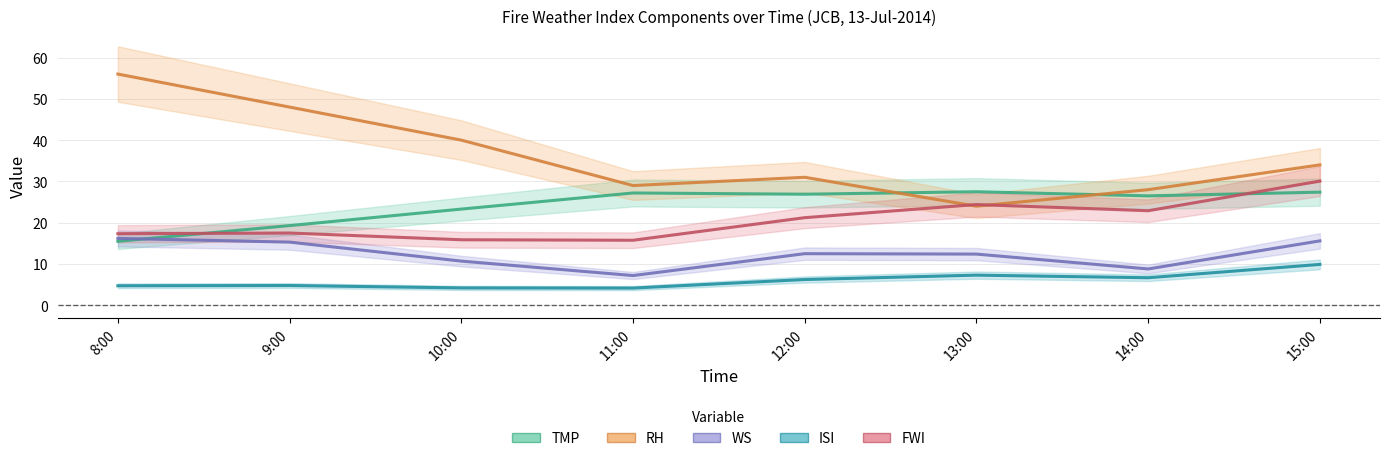

Reading left to right, list all the values displayed in this chart.

TMP: 15.5	19.3	23.3	27.2	26.9	27.5	26.5	27.4
RH: 56.0	48.0	40.0	29.0	31.0	24.0	28.0	34.0
WS: 16.2	15.3	10.7	7.2	12.5	12.4	8.8	15.6
ISI: 4.7	4.8	4.2	4.2	6.2	7.3	6.7	9.9
FWI: 17.3	17.5	15.9	15.8	21.2	24.4	22.9	30.1